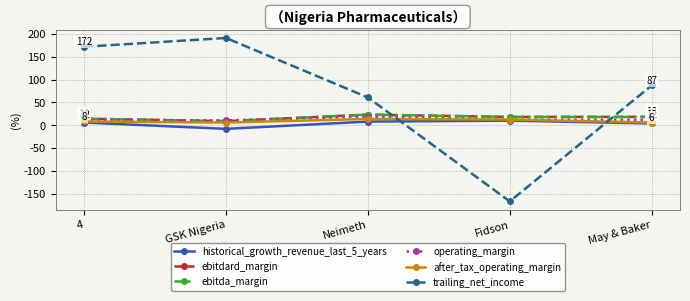

Is the value of trailing_net_income at GSK Nigeria greater than the value of operating_margin at Neimeth?

Yes